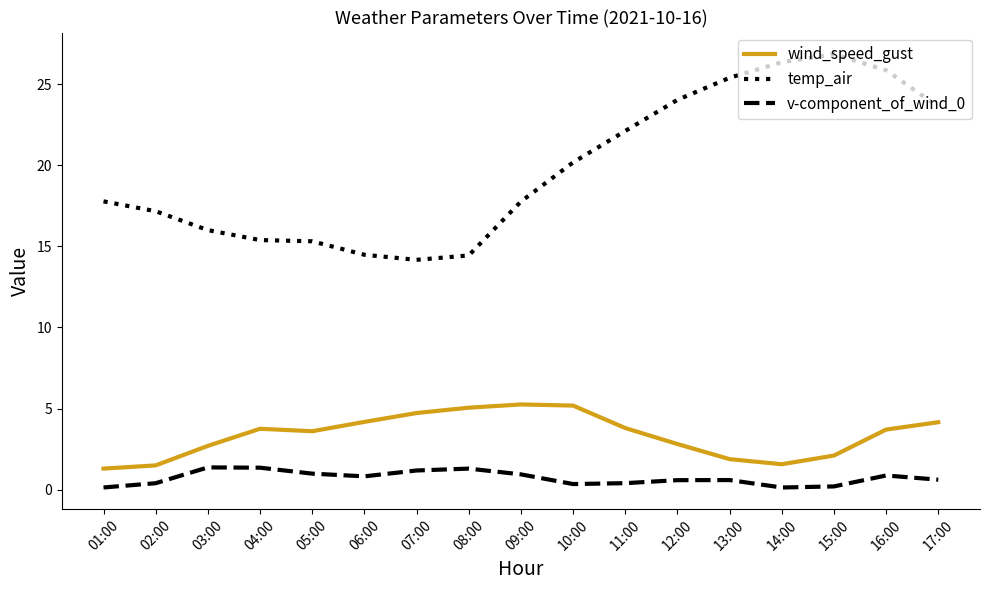

True or false: temp_air has a value of 11.2 at 01:00.

False